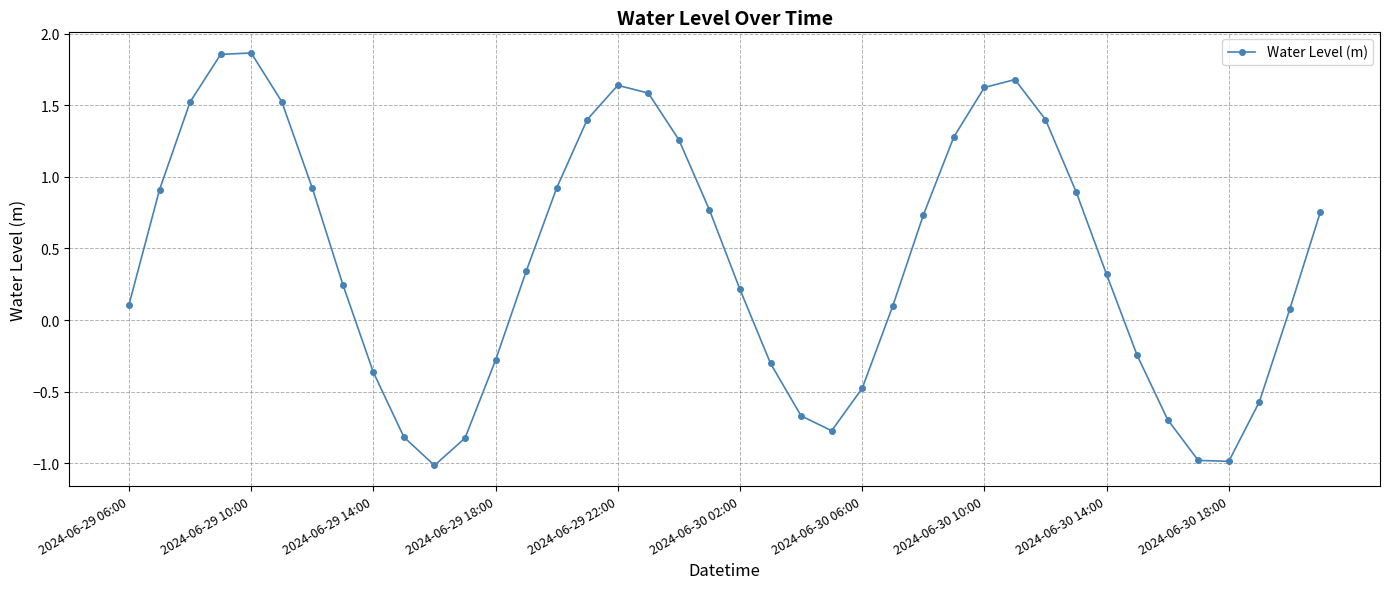

Is this an area chart (filled region under the line)?

No